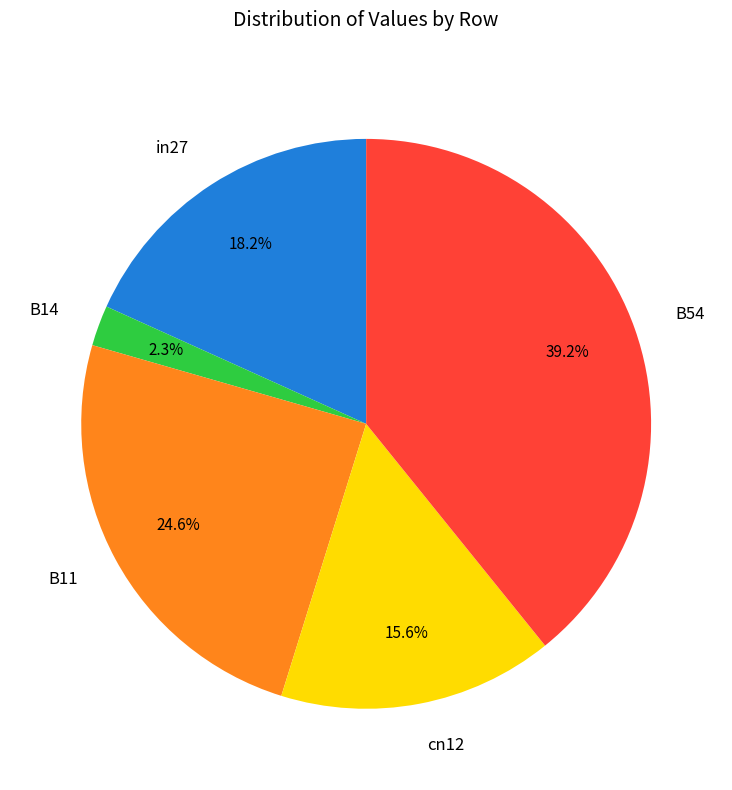

True or false: cn12 accounts for 16% of the total.

True